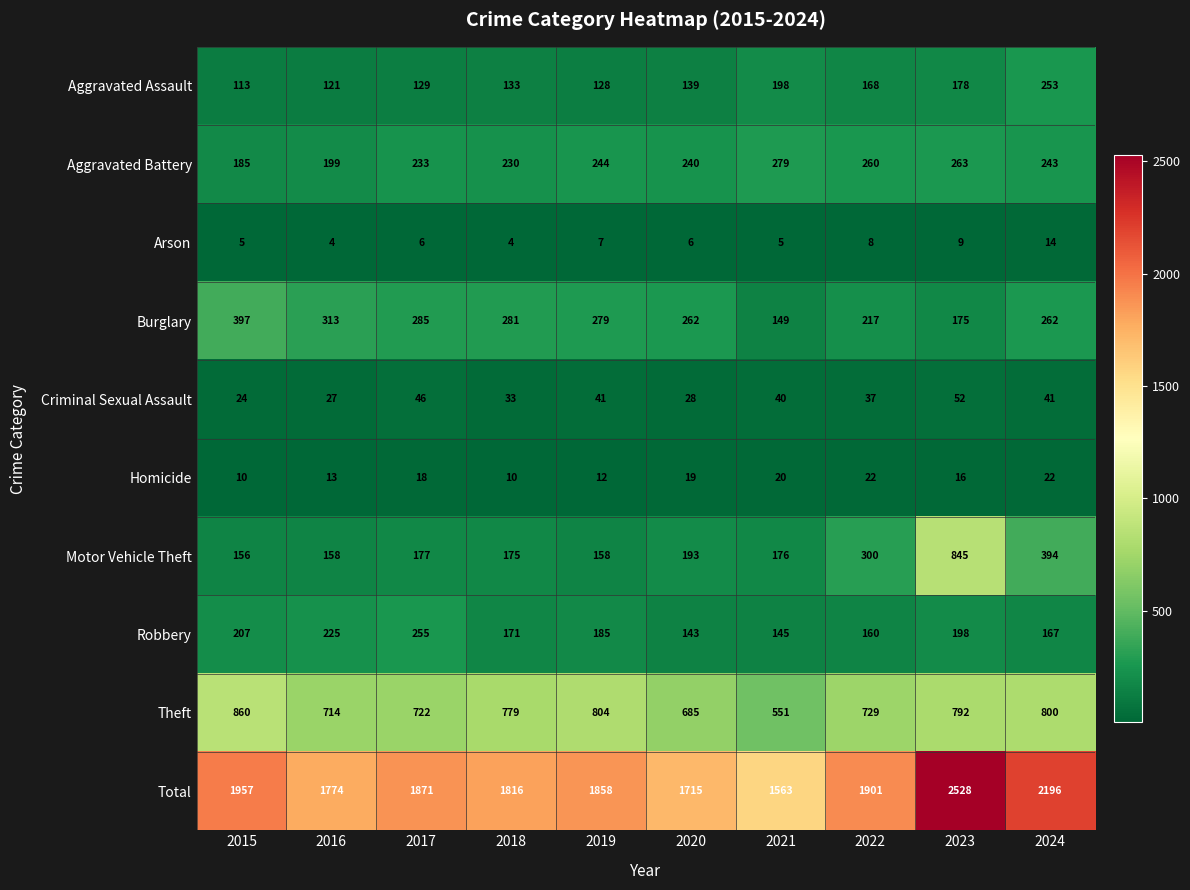

At which category is the sum across all series the highest?

2023